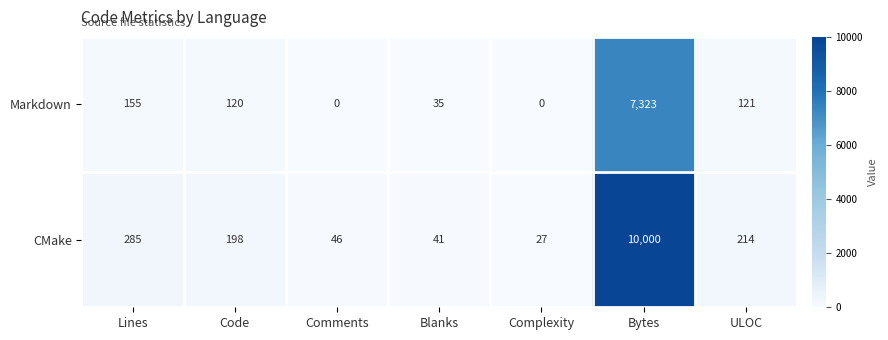

The Markdown series shows -3957 at Complexity. True or false?

False